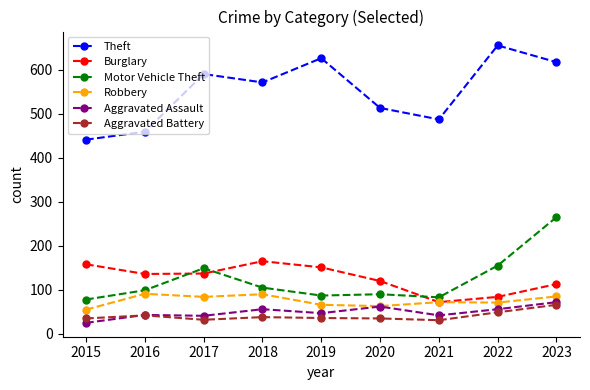

True or false: Burglary and Aggravated Battery cross at least once.

False